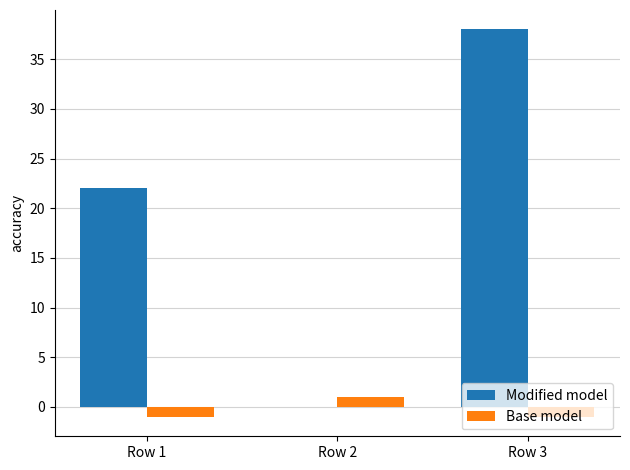

Reading right to left, list all the values displayed in this chart.

Modified model: Row 3=38	Row 2=0	Row 1=22
Base model: Row 3=-1	Row 2=1	Row 1=-1